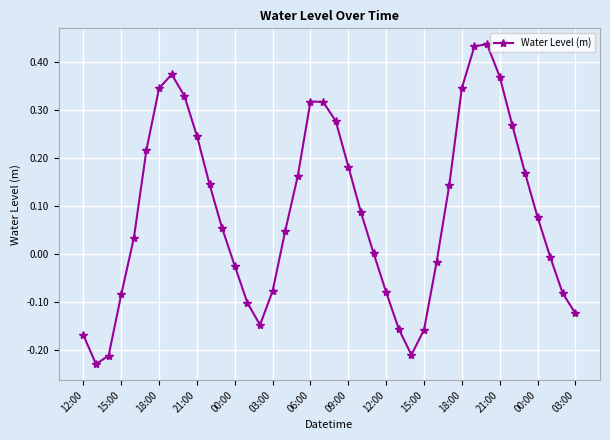

How many points are higher than both their immediate neighbors (excluding endpoints)?

3